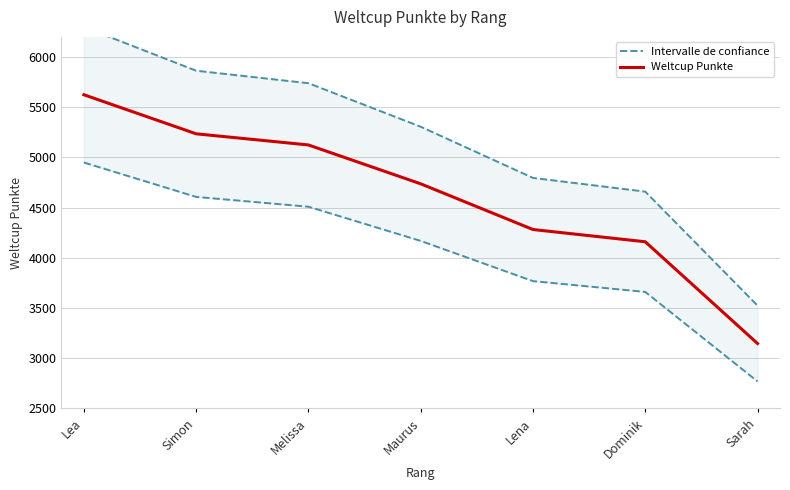

True or false: Intervalle de confiance and Weltcup Punkte intersect in this chart.

False